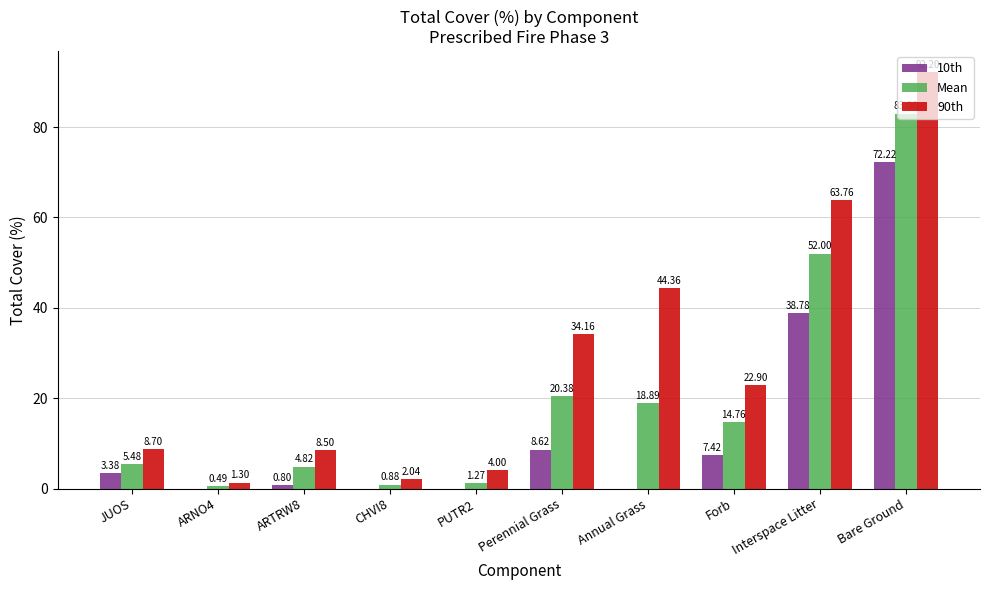

Where is 10th nearest to the value 36?

Interspace Litter